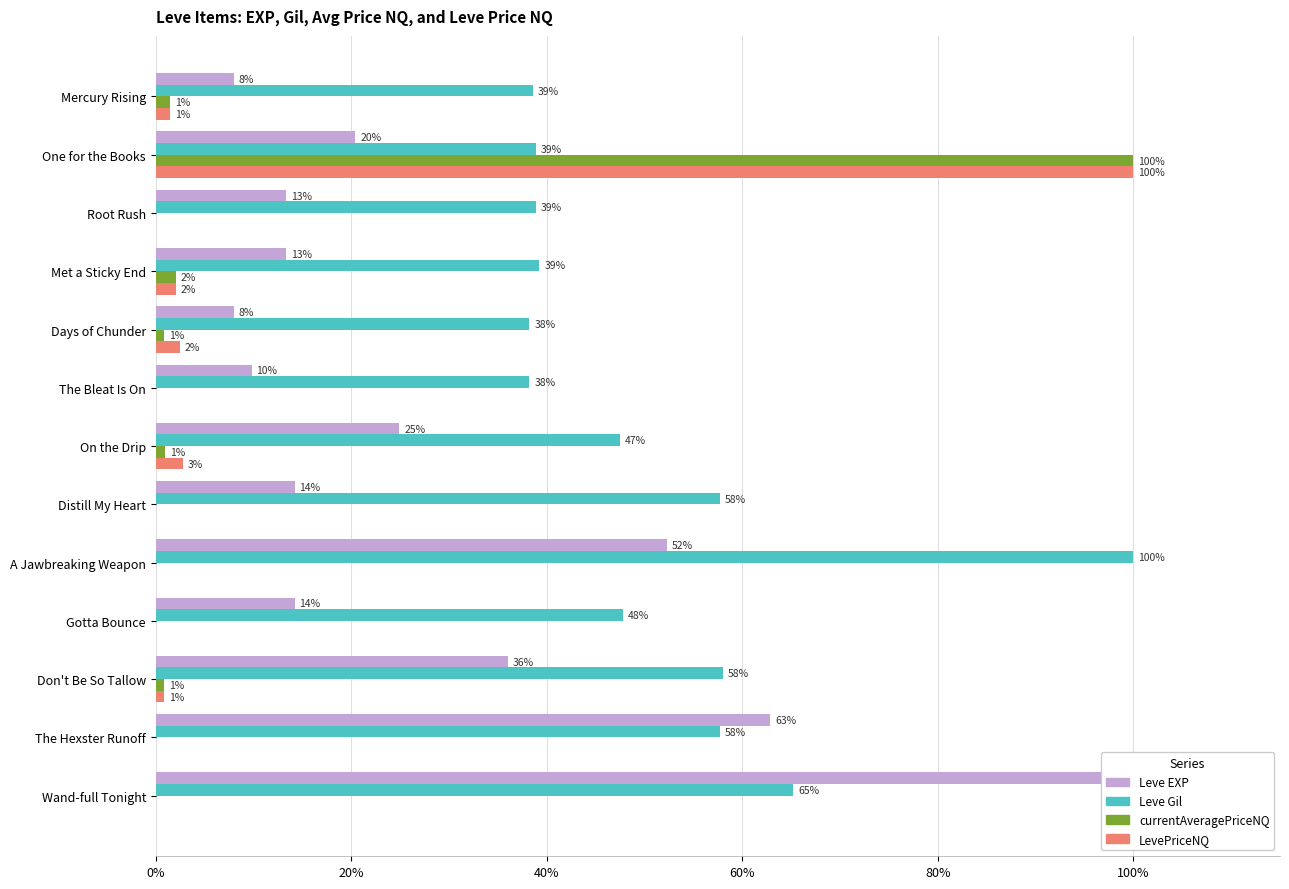

What position from the left is Distill My Heart?

8